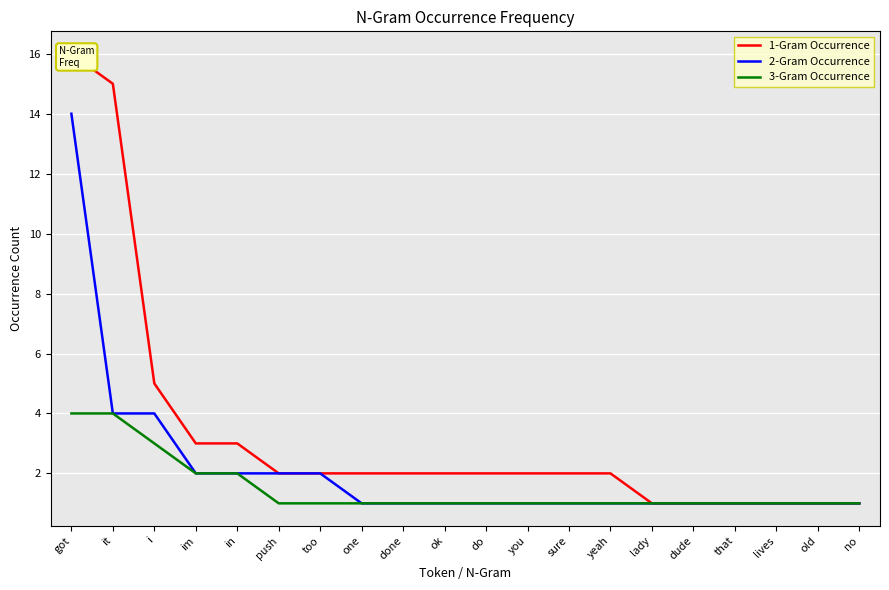

What is the label of the 9th point from the left?

done